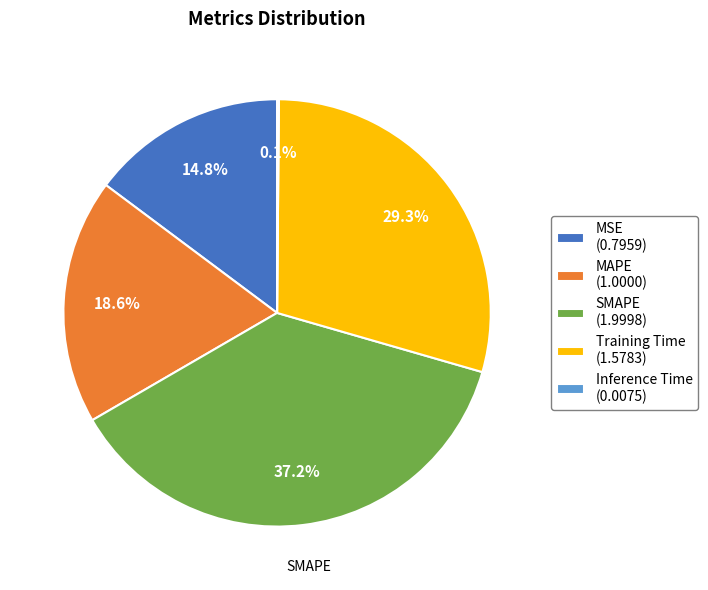

Is MAPE the majority of the pie?

No